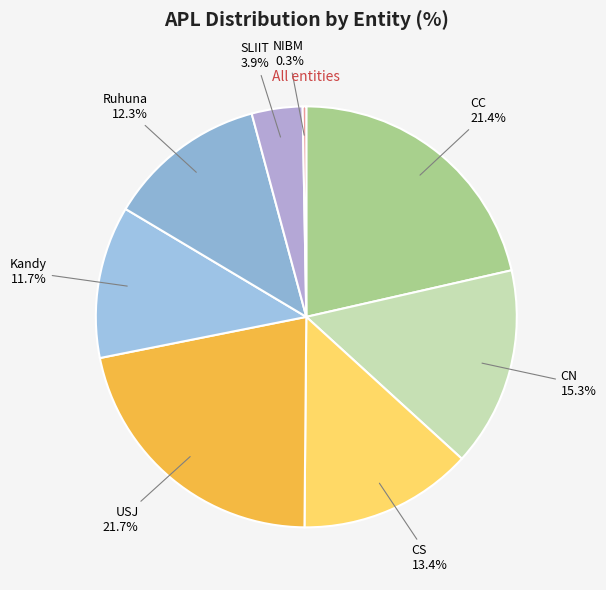

Which slice is the smallest?

NIBM